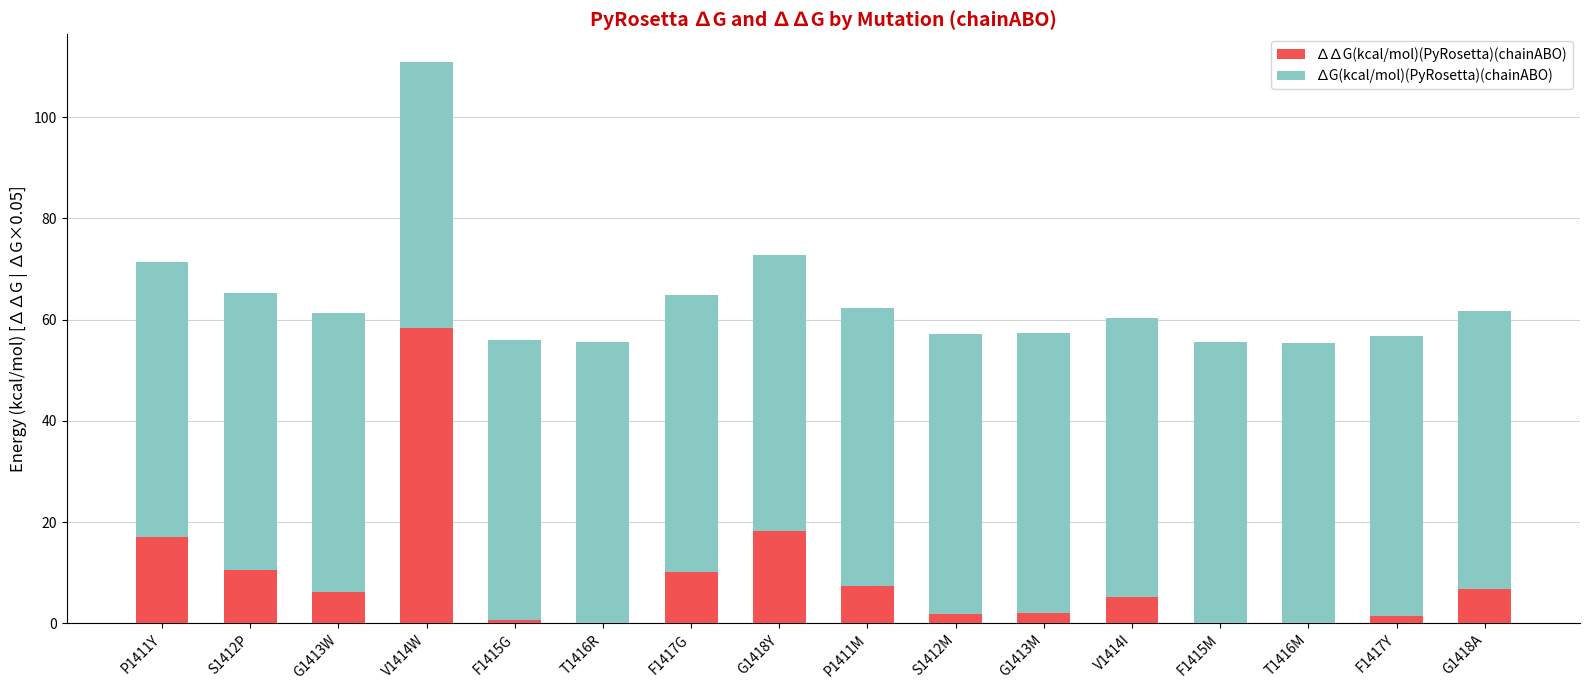

At which category is the sum across all series the highest?

V1414W